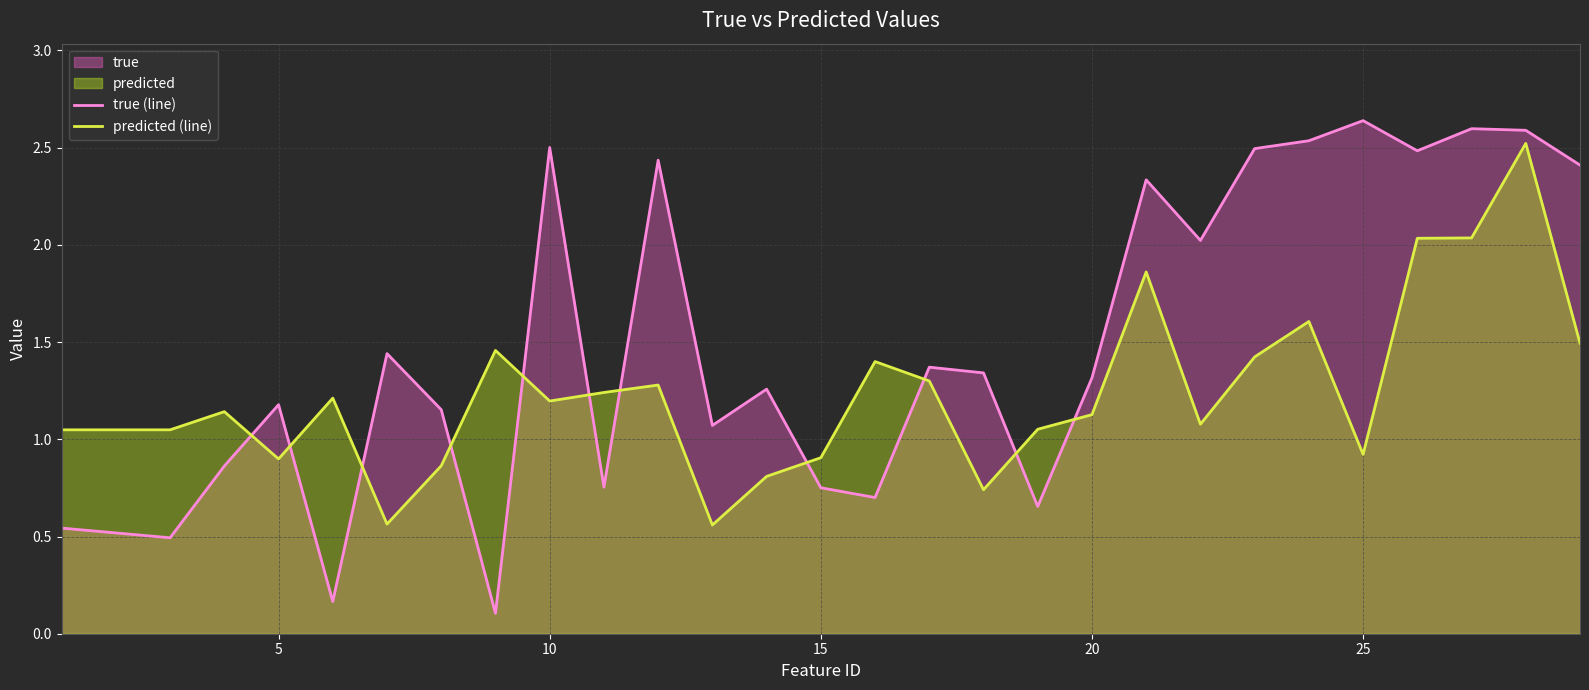

How many values in the true (line) series are below 1?

9